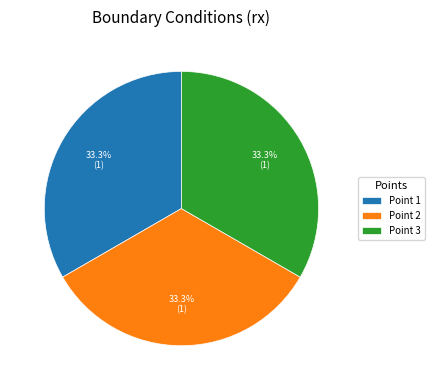

What is the ratio of the value at Point 2 to the value at Point 1?

1.0